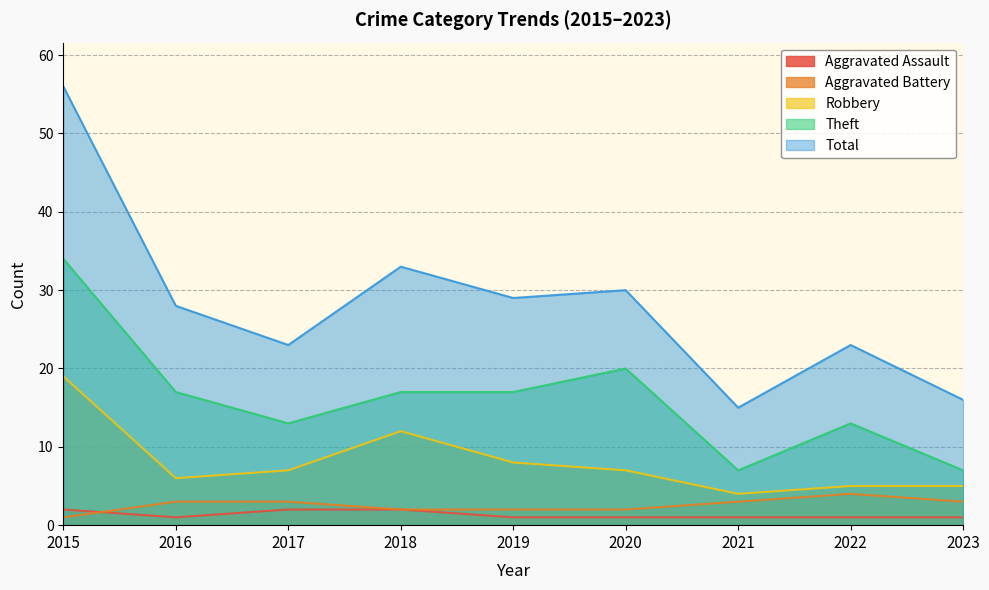

Which category has the highest value in the Aggravated Battery series?

2022